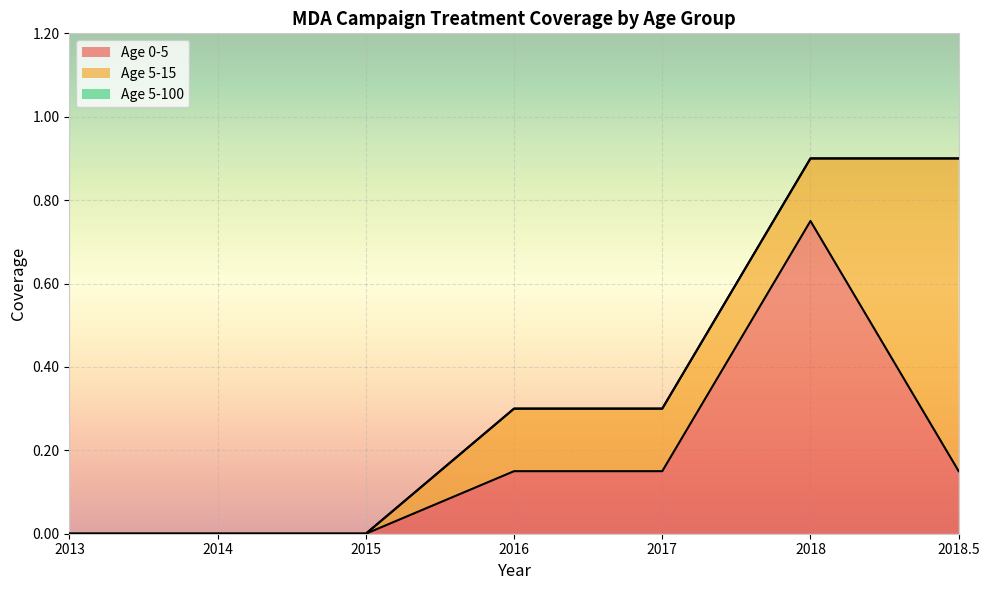

True or false: Age 5-100 and Age 0-5 cross at least once.

False